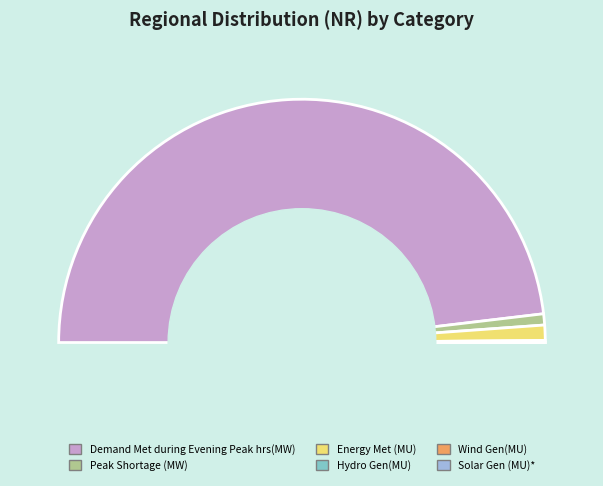

Combined, do Wind Gen(MU) and Energy Met (MU) account for over 50%?

No